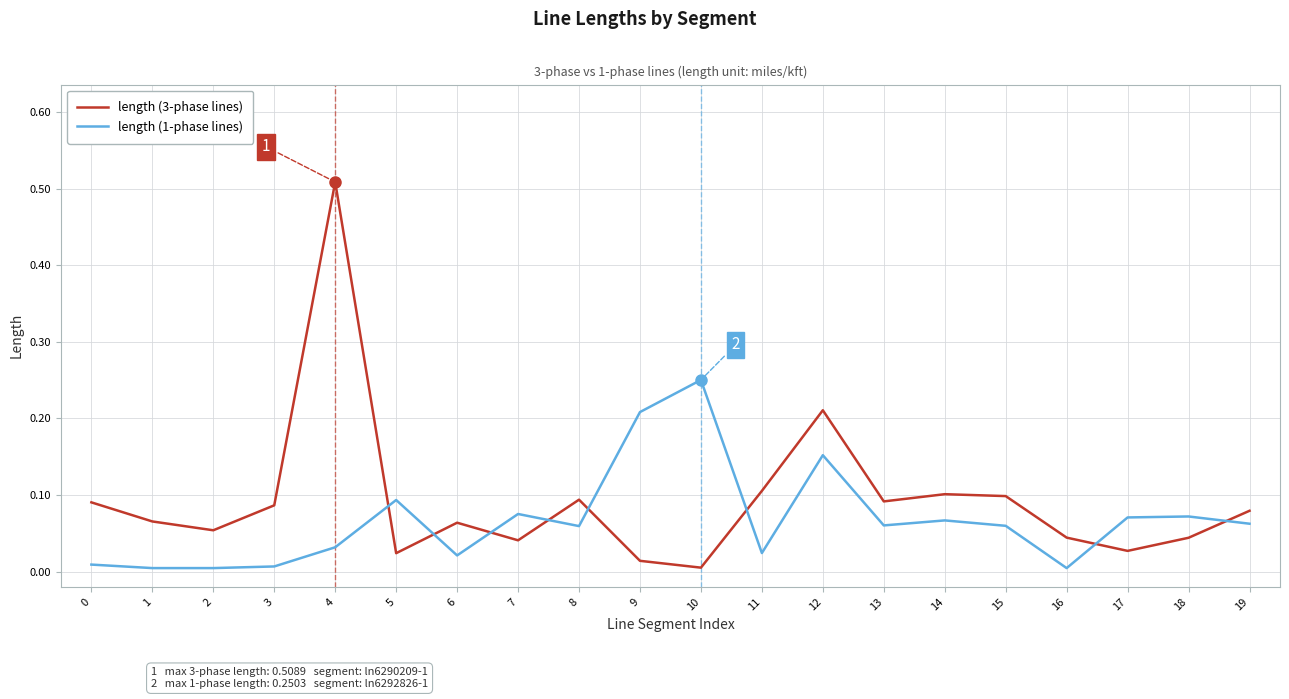

Which series has the largest range (max minus min)?

length (3-phase lines)